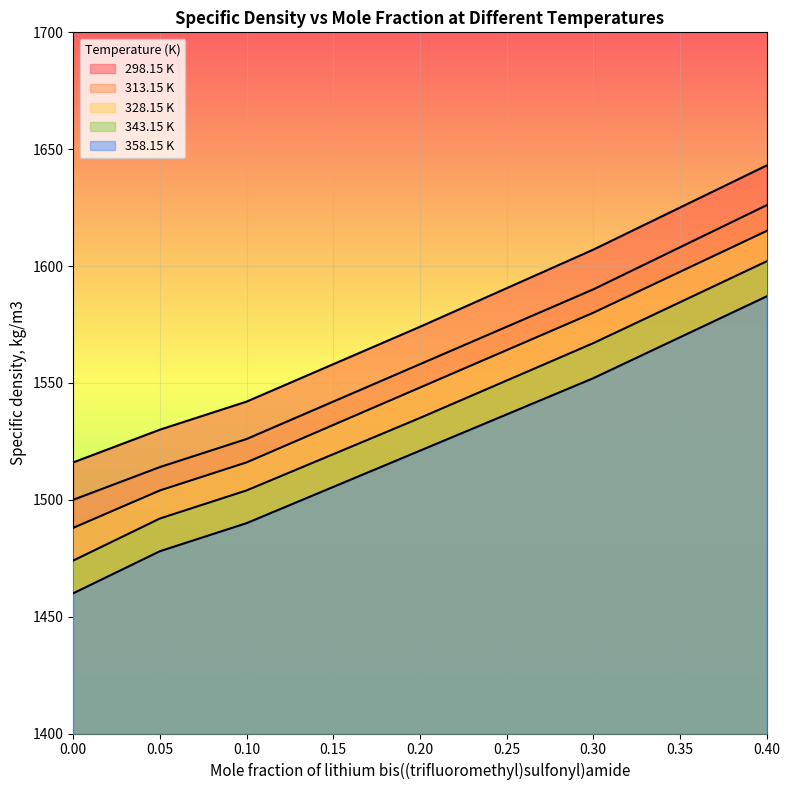

What is the total value across all series at 0.0?

7438